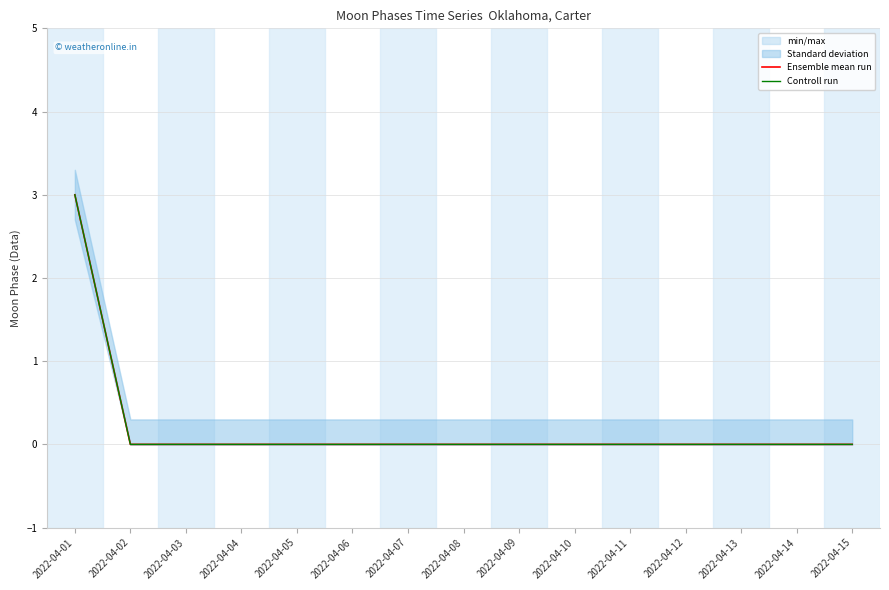

True or false: Controll run and Ensemble mean run intersect in this chart.

False